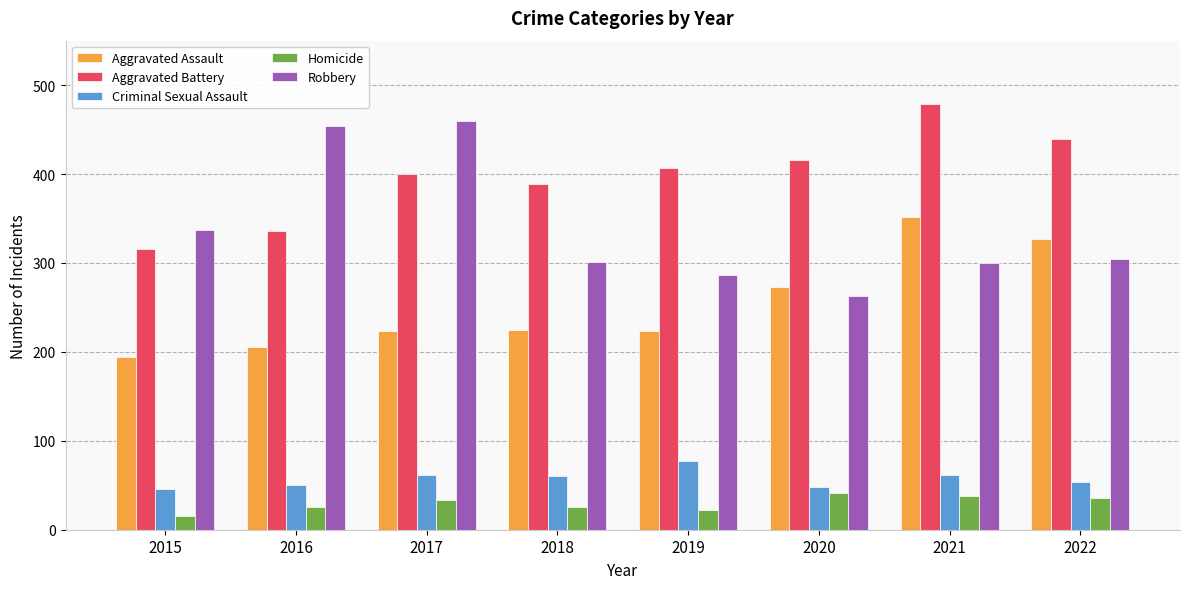

What is the difference between the second highest and second lowest values in the Aggravated Assault series?

121